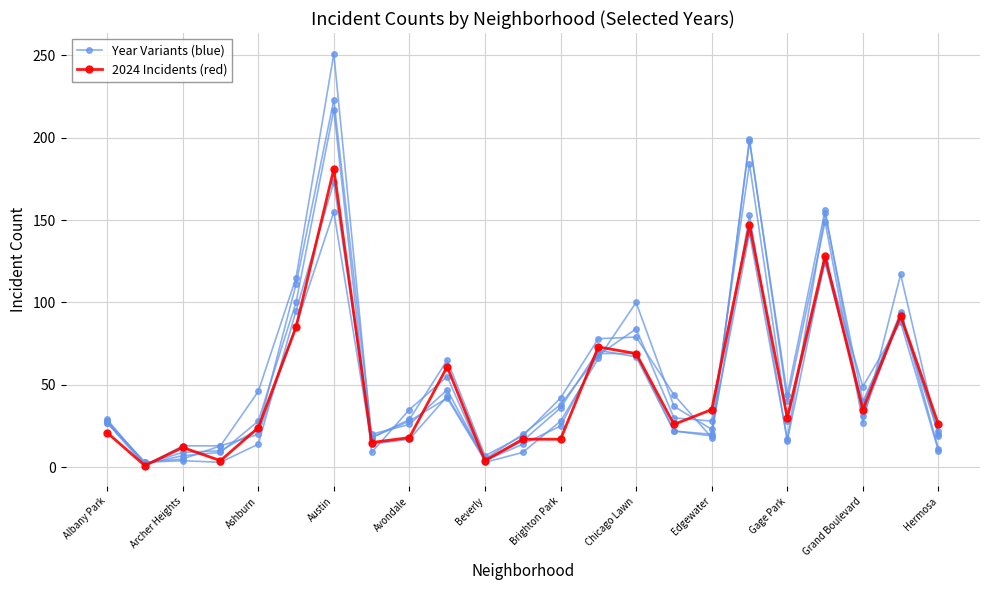

Reading left to right, transcribe all the data shown in this chart.

Year Variants (blue): 28	3	5	13	46	115	251	18	29	65	7	19	42	78	79	44	18	199	40	149	27	117	19
2024 Incidents (red): 21	1	12	4	24	85	181	15	18	61	4	17	17	73	69	26	35	147	30	128	35	92	26